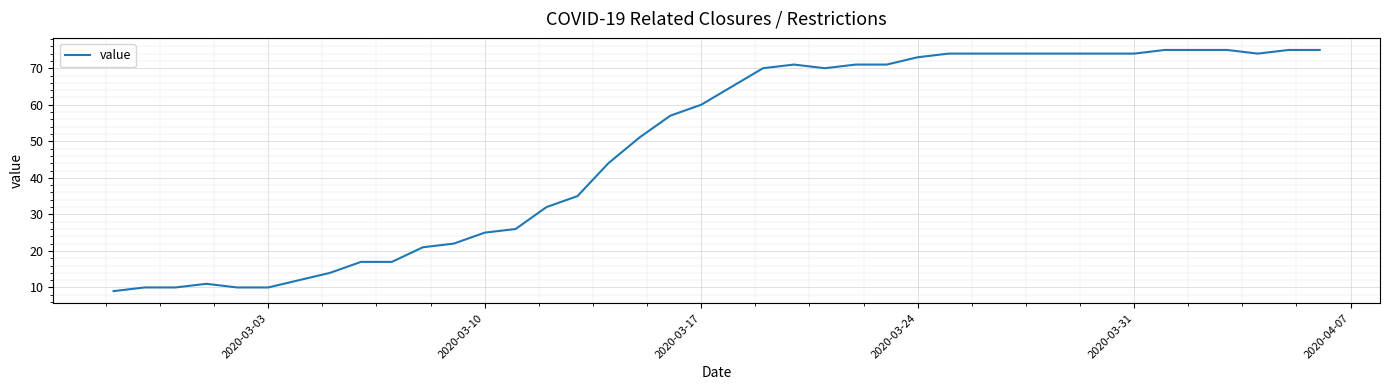

How many lines are shown in the chart?

1